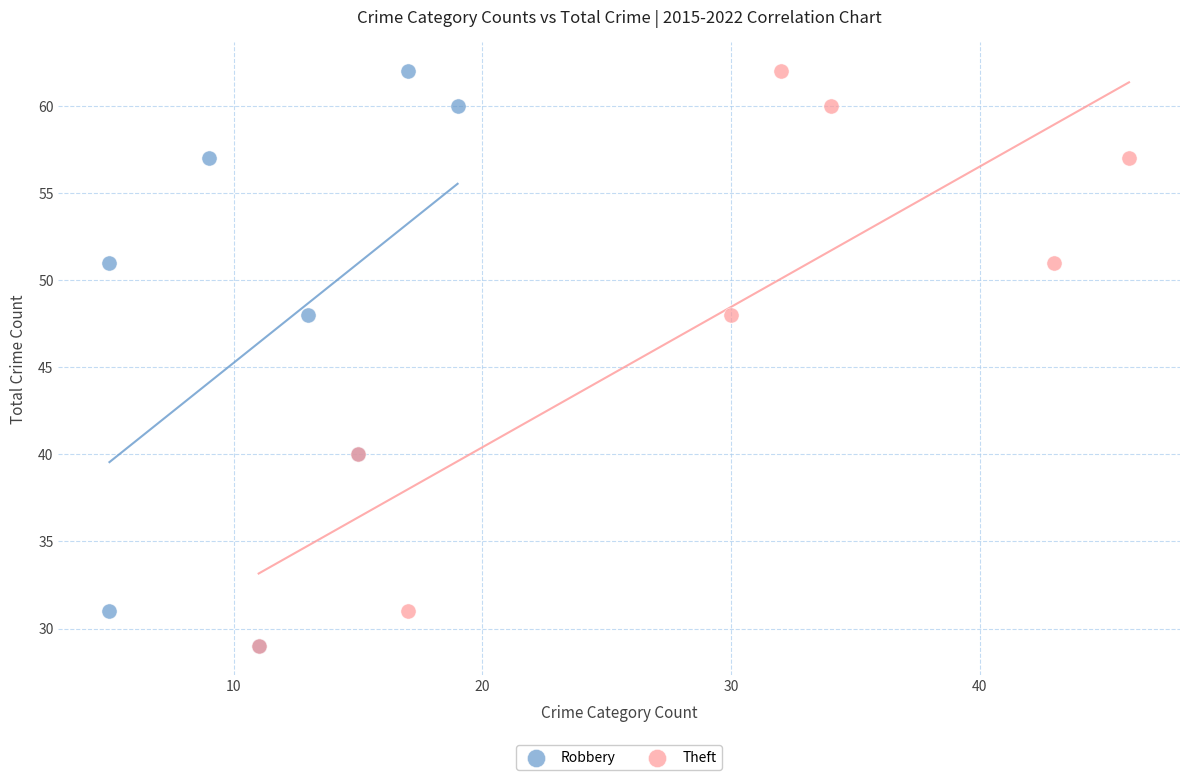

What are all the series names shown in the legend?

Robbery, Theft